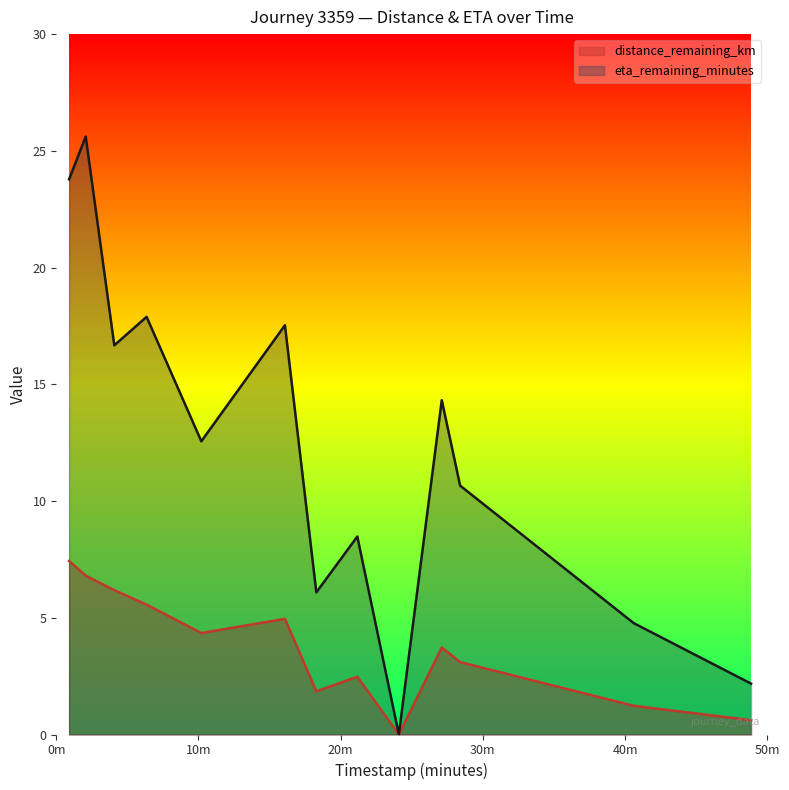

List the labels in order of timestamp_minutes value, largest first.

48.86, 40.61, 28.4, 27.11, 24.09, 21.17, 18.29, 16.08, 10.2, 6.35, 4.08, 2.07, 0.9